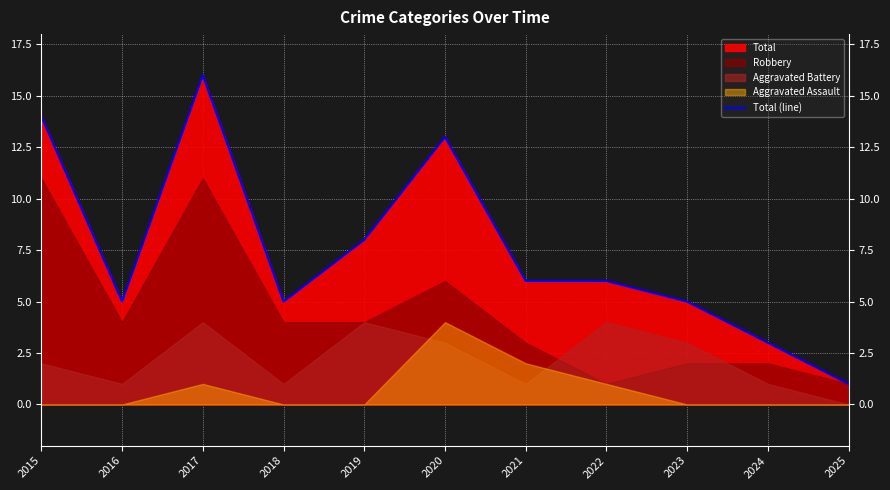

What is the value of the 11th point from the left?

1